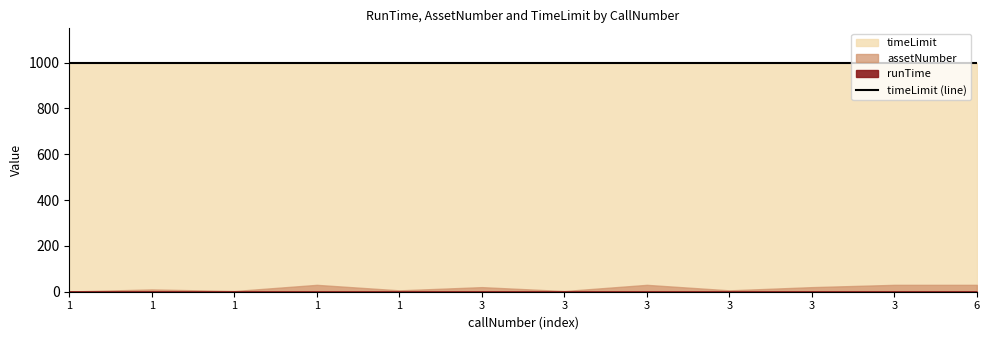

True or false: runTime has a value of 0.1 at 3.

False